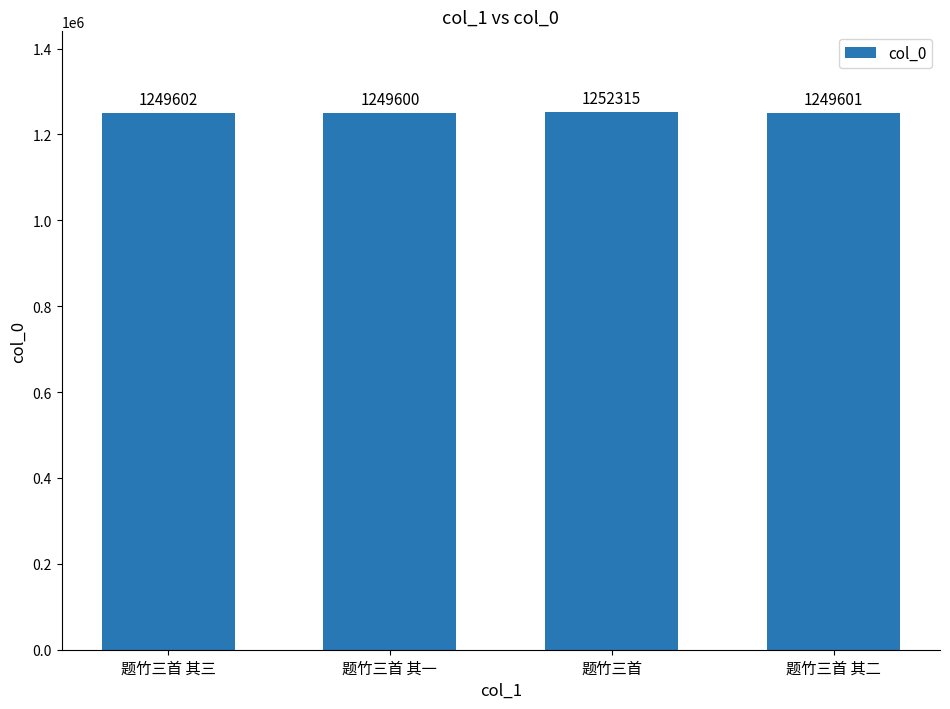

What is the difference between the maximum and minimum values?

2715